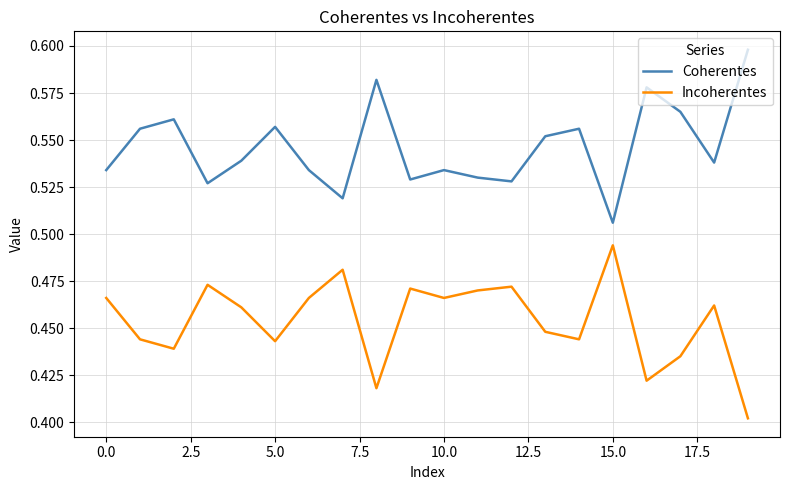

True or false: Coherentes and Incoherentes cross at least once.

False